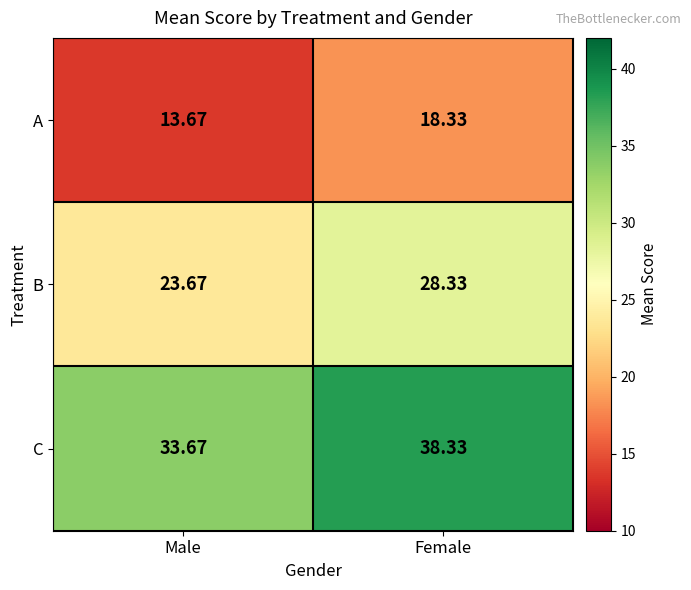

Where is B nearest to the value 26?

Male